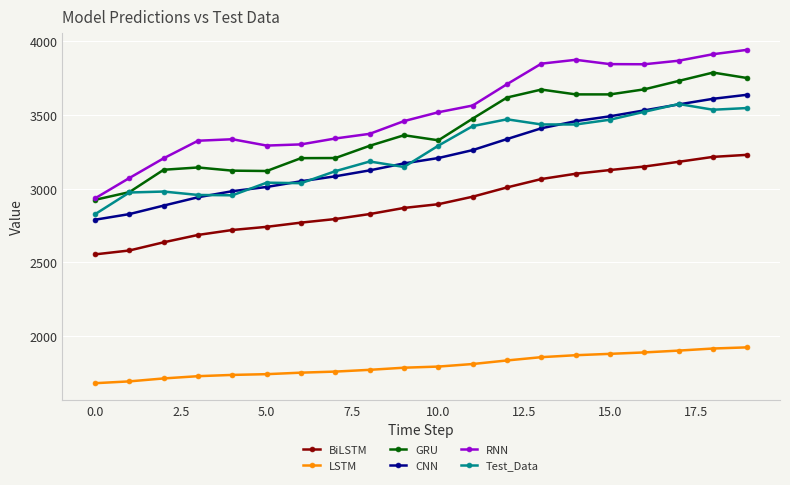

True or false: GRU has more than 1 interior local peaks.

True